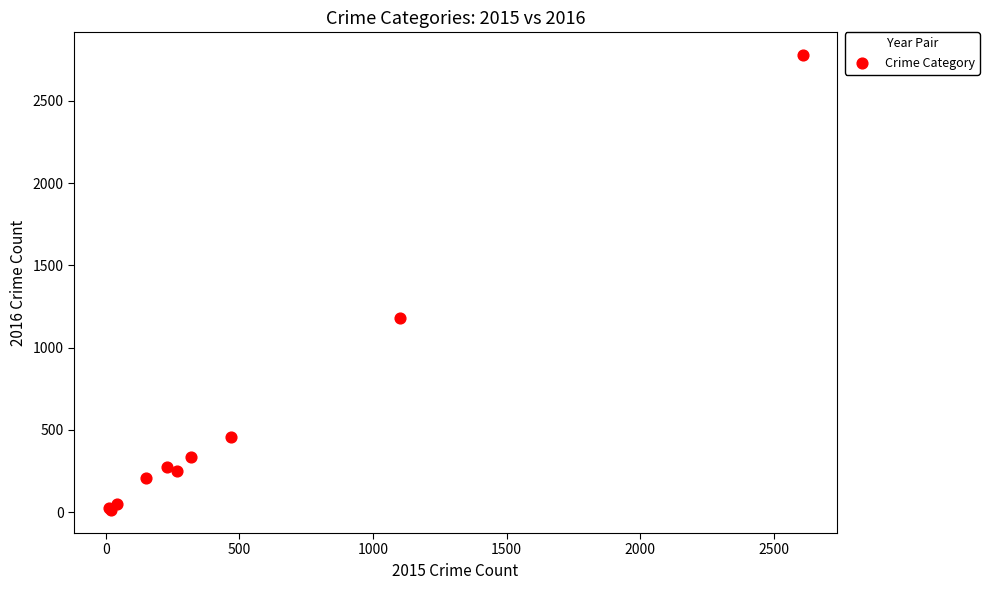

What Y value in the scatter plot is closest to 1394?

1179